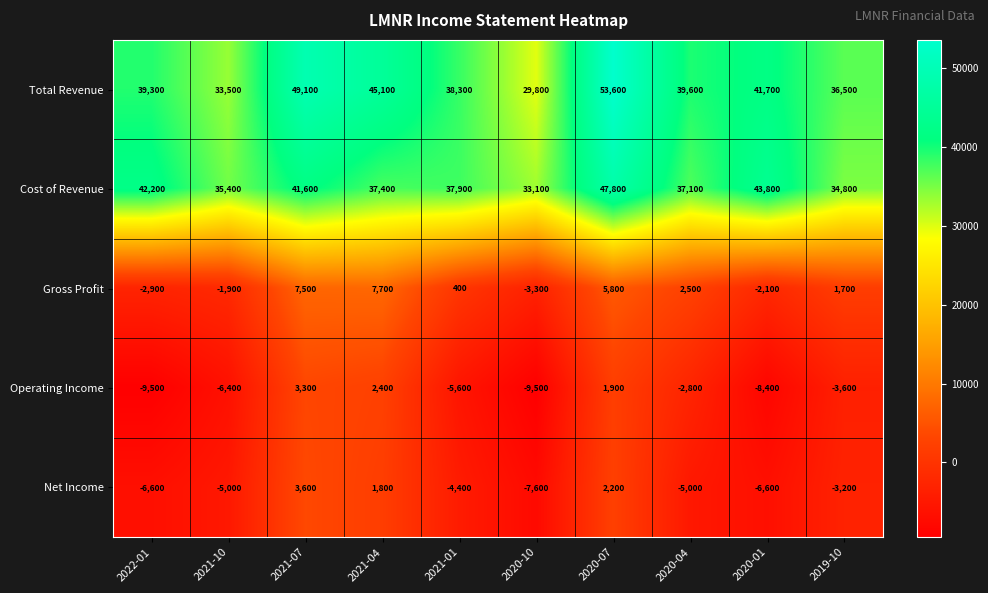

What is the sum of the Net Income values at 2020-01 and 2020-07?

-4400